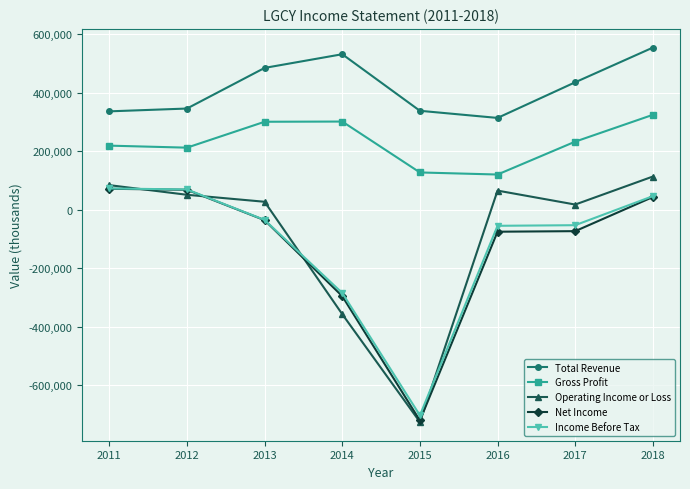

At which category does the chart reach its minimum across all series?

2015